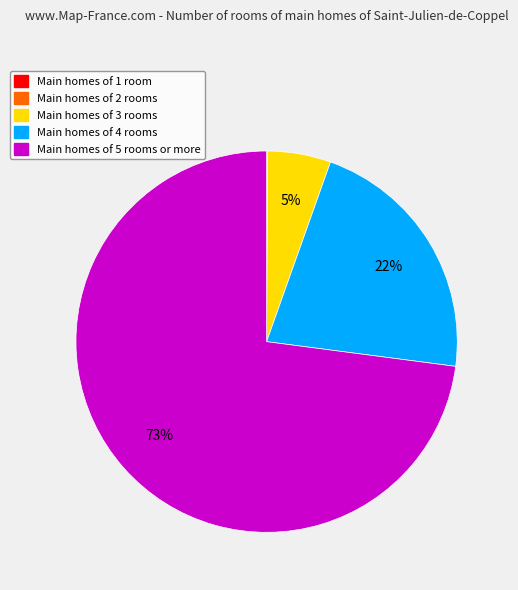

To the nearest percent, what is the difference between the largest and smallest slice percentages?

73%